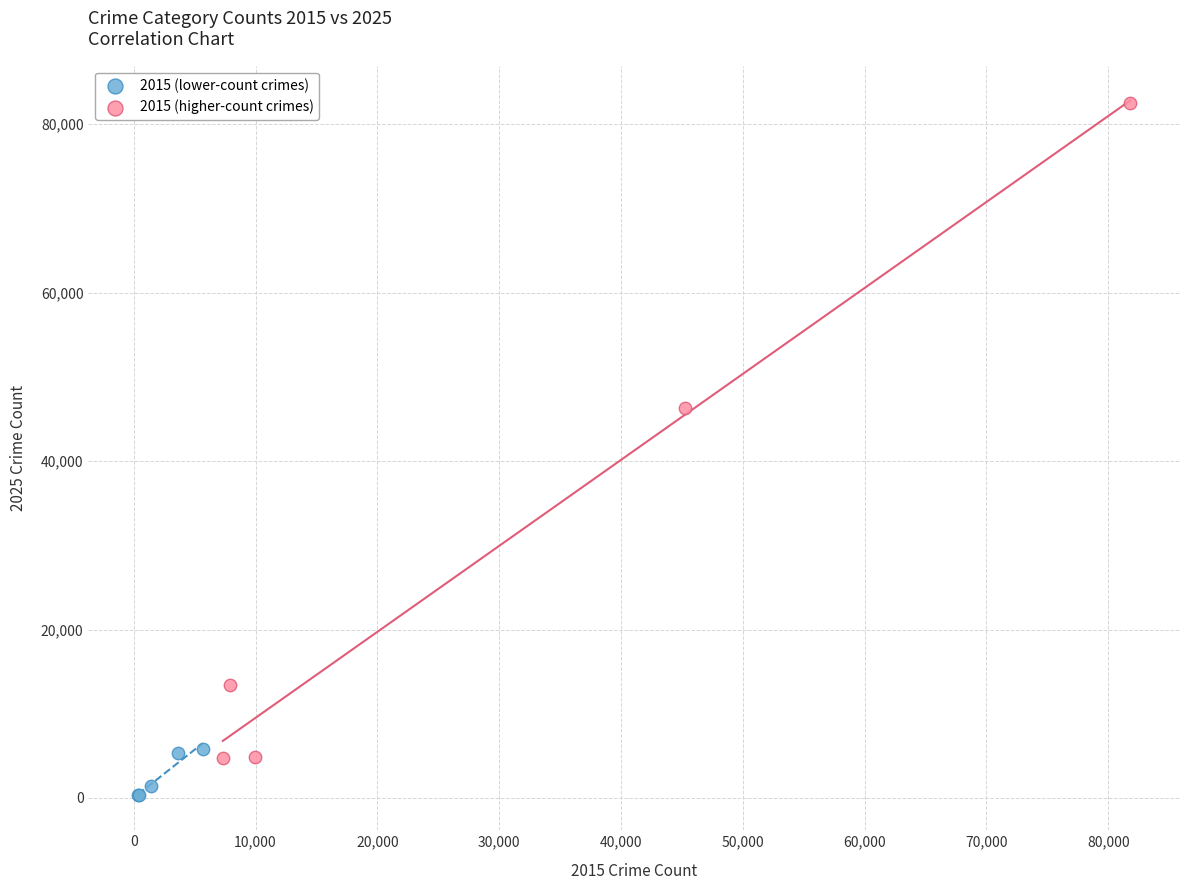

Which series reaches the minimum Y coordinate?

2015 (lower-count crimes)